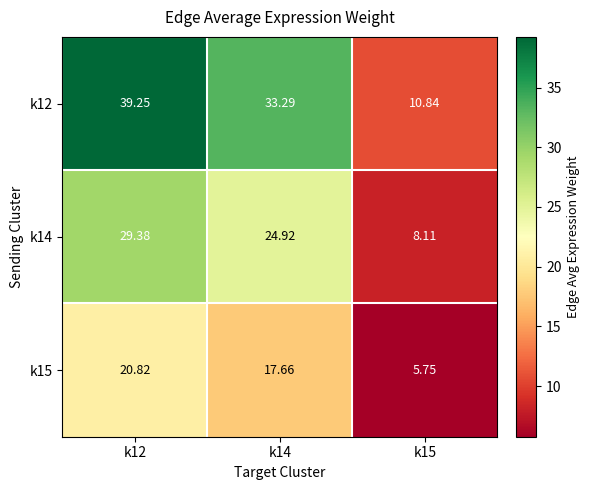

List the series in order of their peak value, highest first.

k12, k14, k15